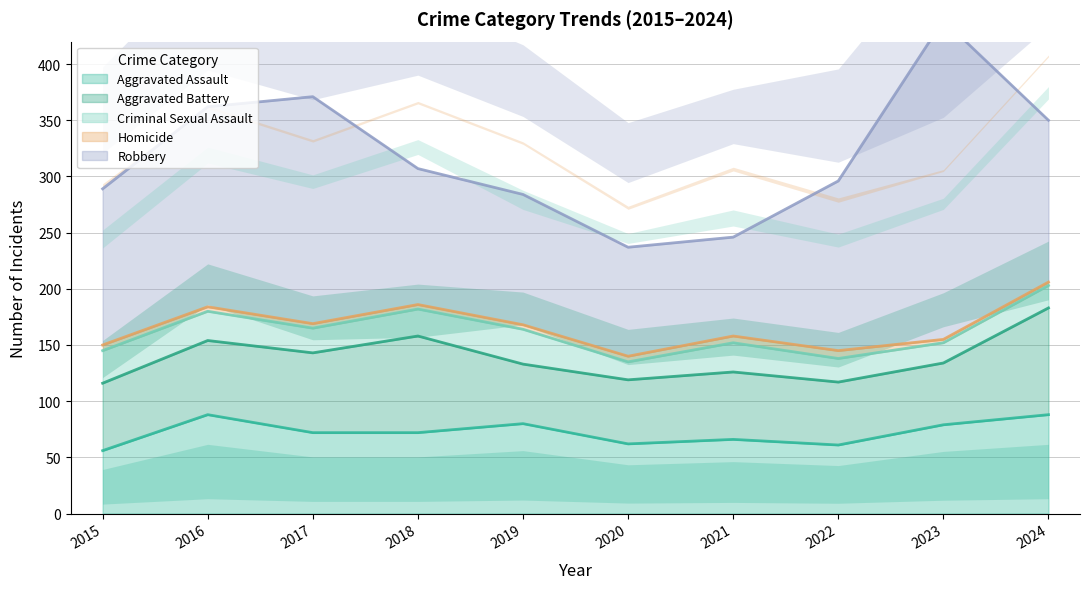

Reading right to left, list all the values displayed in this chart.

Aggravated Assault: 2024=88	2023=79	2022=61	2021=66	2020=62	2019=80	2018=72	2017=72	2016=88	2015=56
Aggravated Battery: 2024=95	2023=55	2022=56	2021=60	2020=57	2019=53	2018=86	2017=71	2016=66	2015=60
Criminal Sexual Assault: 2024=20	2023=18	2022=21	2021=26	2020=16	2019=31	2018=24	2017=22	2016=26	2015=29
Homicide: 2024=3	2023=3	2022=7	2021=6	2020=5	2019=4	2018=4	2017=4	2016=4	2015=5
Robbery: 2024=144	2023=284	2022=151	2021=88	2020=97	2019=116	2018=121	2017=202	2016=178	2015=139